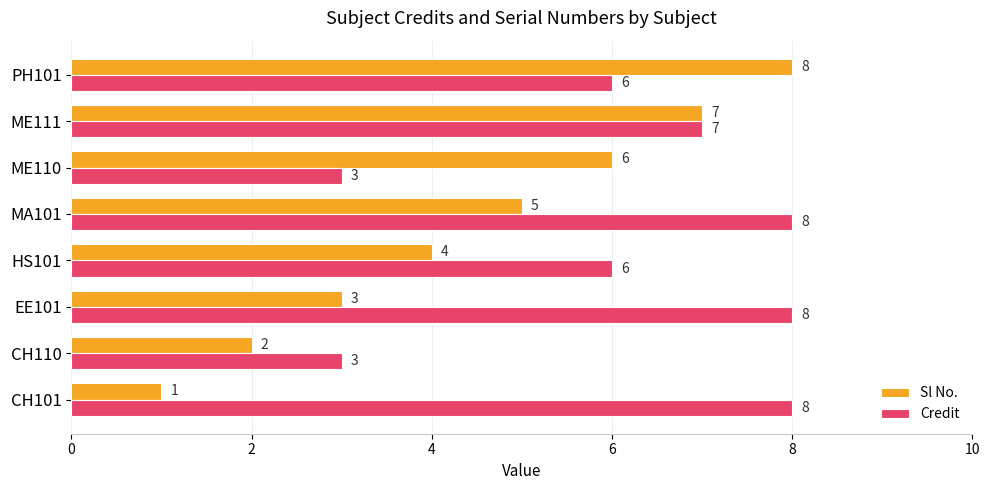

What is the difference between the Sl No. values at CH110 and ME111?

5